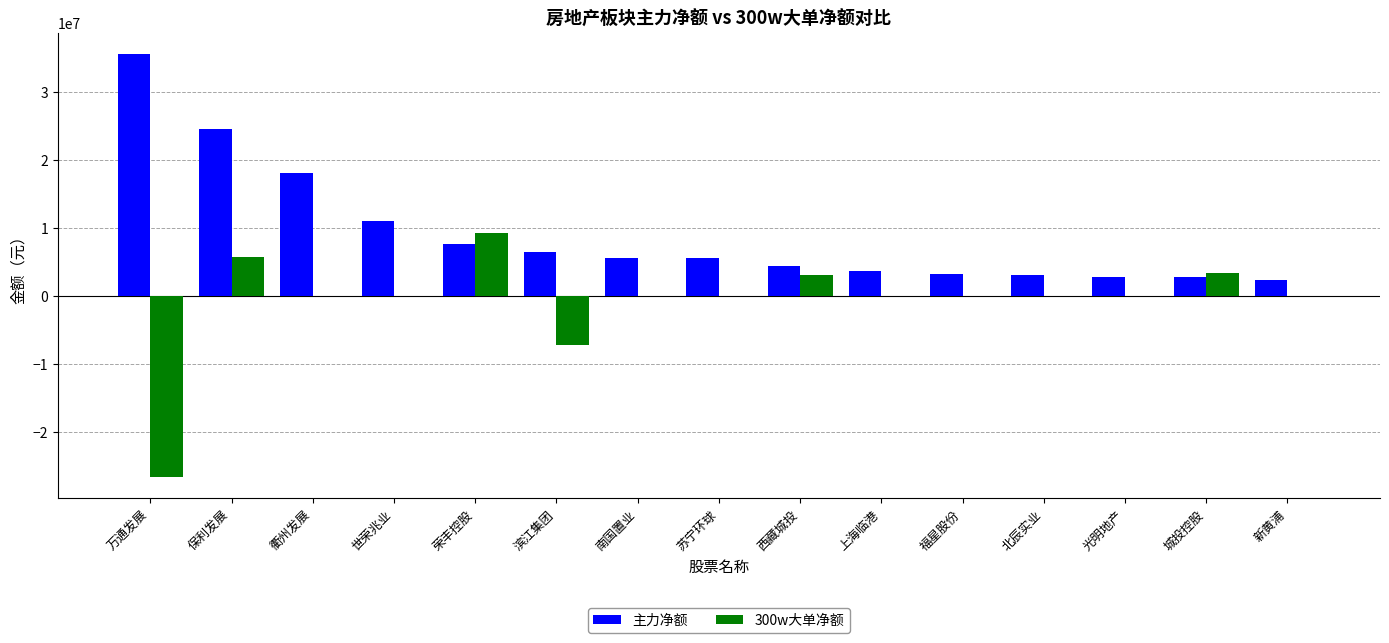

What is the sum of the 主力净额 values at 苏宁环球 and 南国置业?

11296857